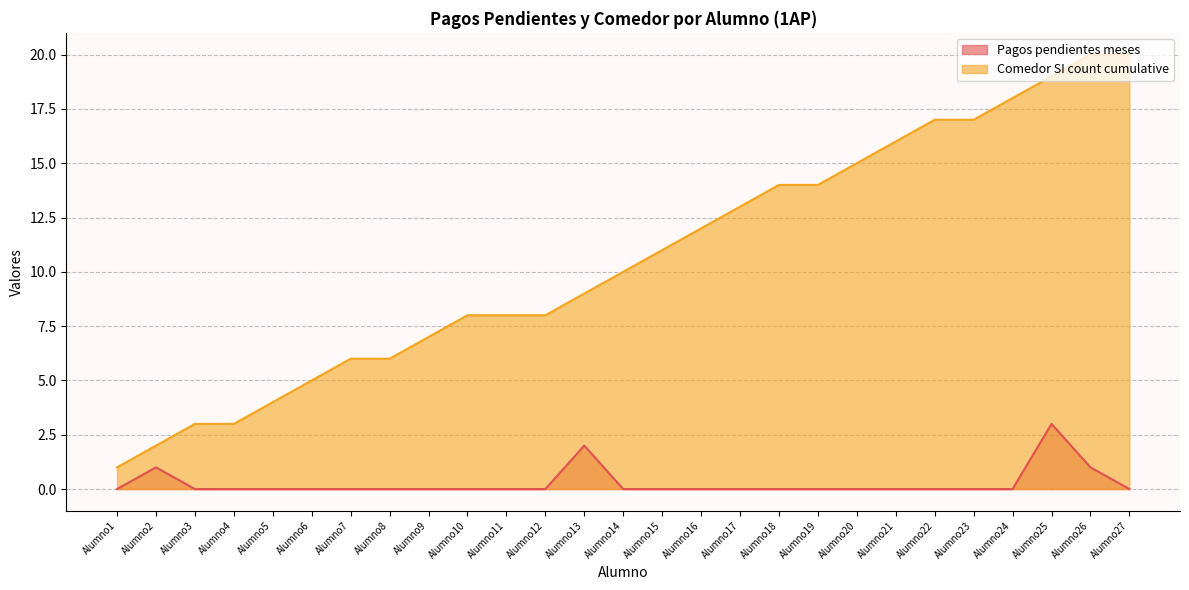

True or false: Comedor SI count cumulative has a value of 14 at Alumno19.

True